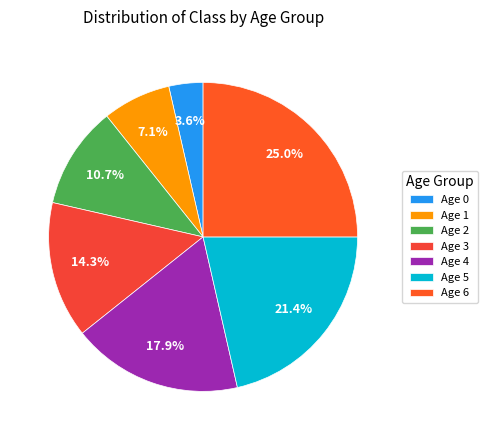

Is it true that Age 1 is 13% of the pie?

False